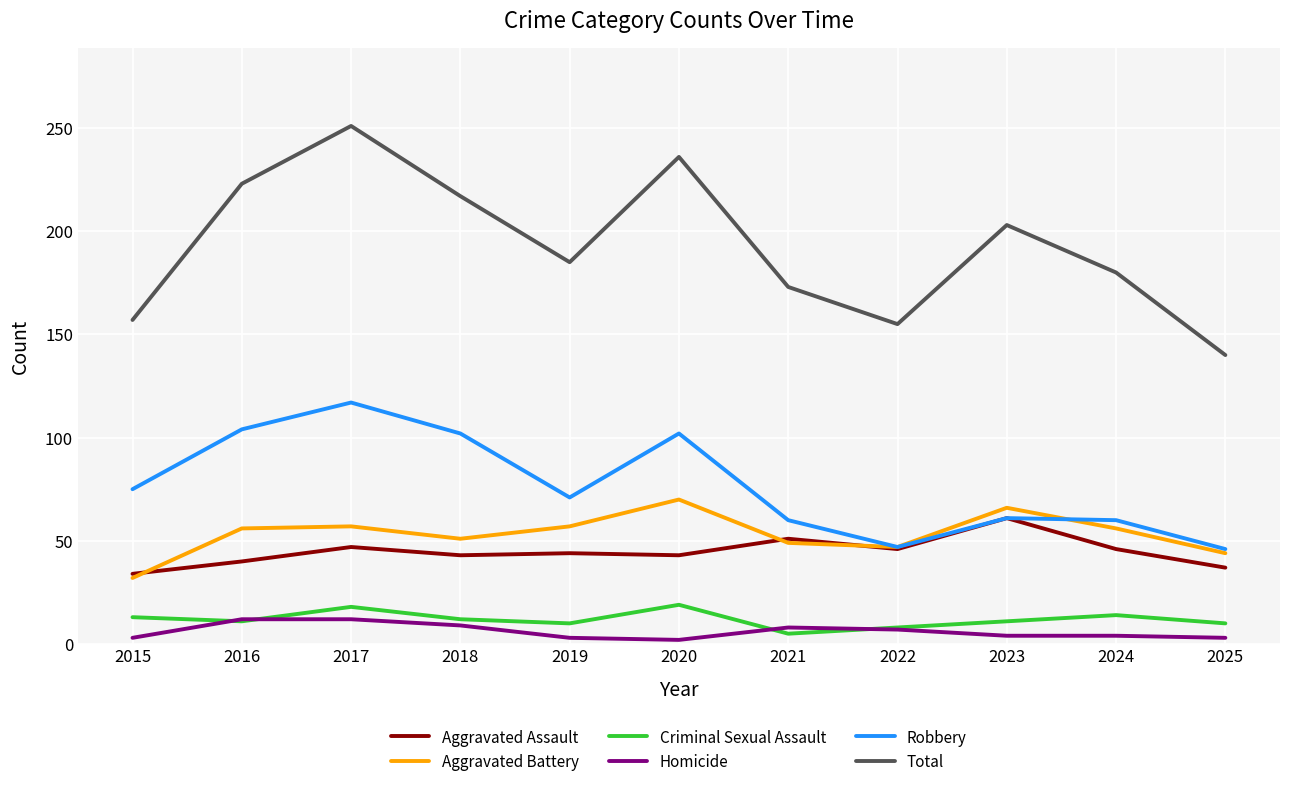

Is this an area chart (filled region under the line)?

No